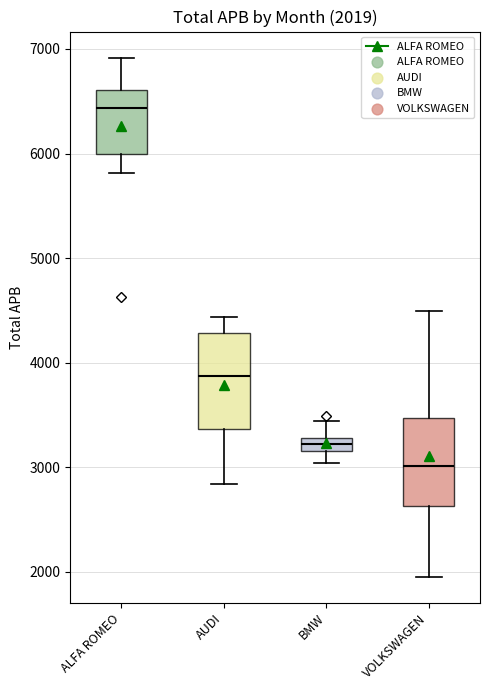

Which box's median line is the highest?

ALFA ROMEO